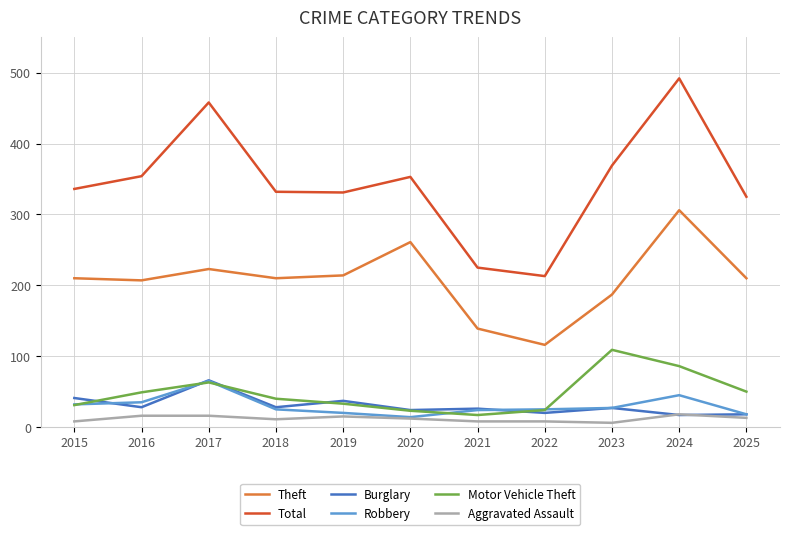

The value of Theft at 2020 is 261. True or false?

True